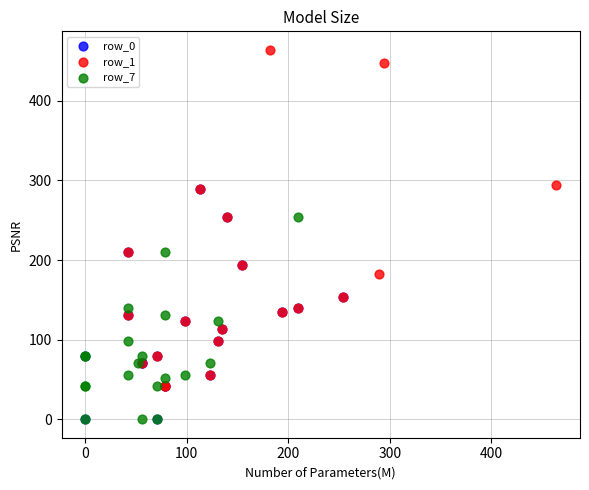

Which series has the largest Y range (max minus min)?

row_1